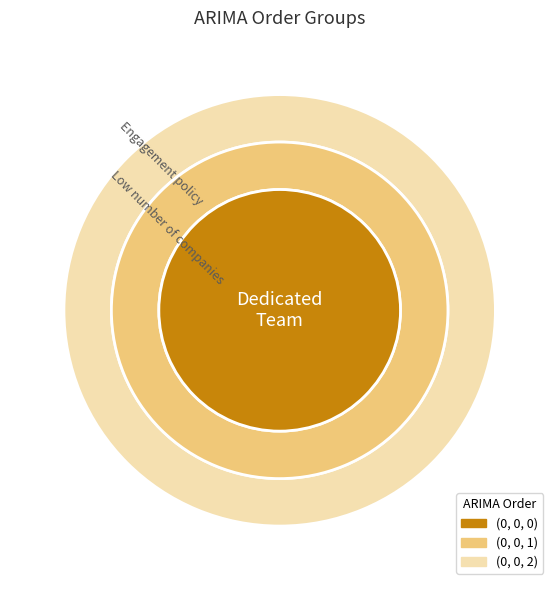

To the nearest percent, what percentage of the pie is (0, 0, 2)?

46%